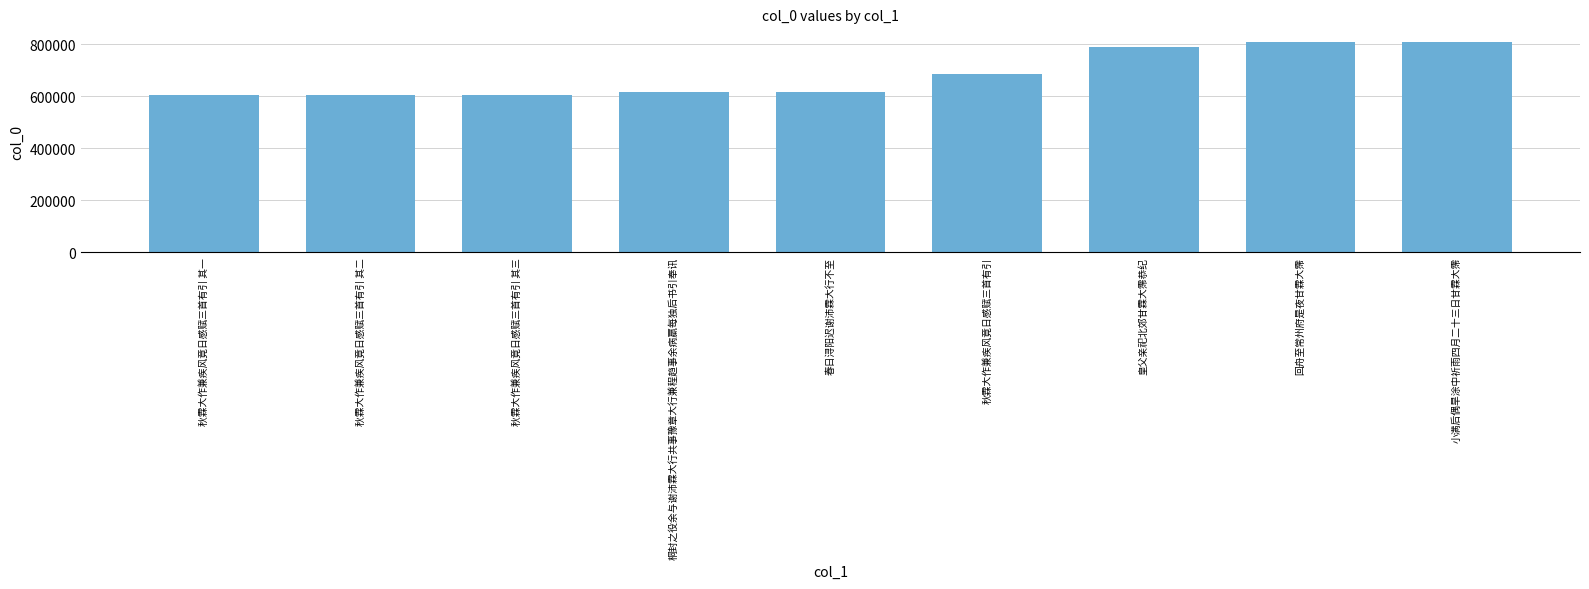

True or false: the data shows 606225 at 秋霖大作兼疾风竟日感赋三首有引 其二.

True